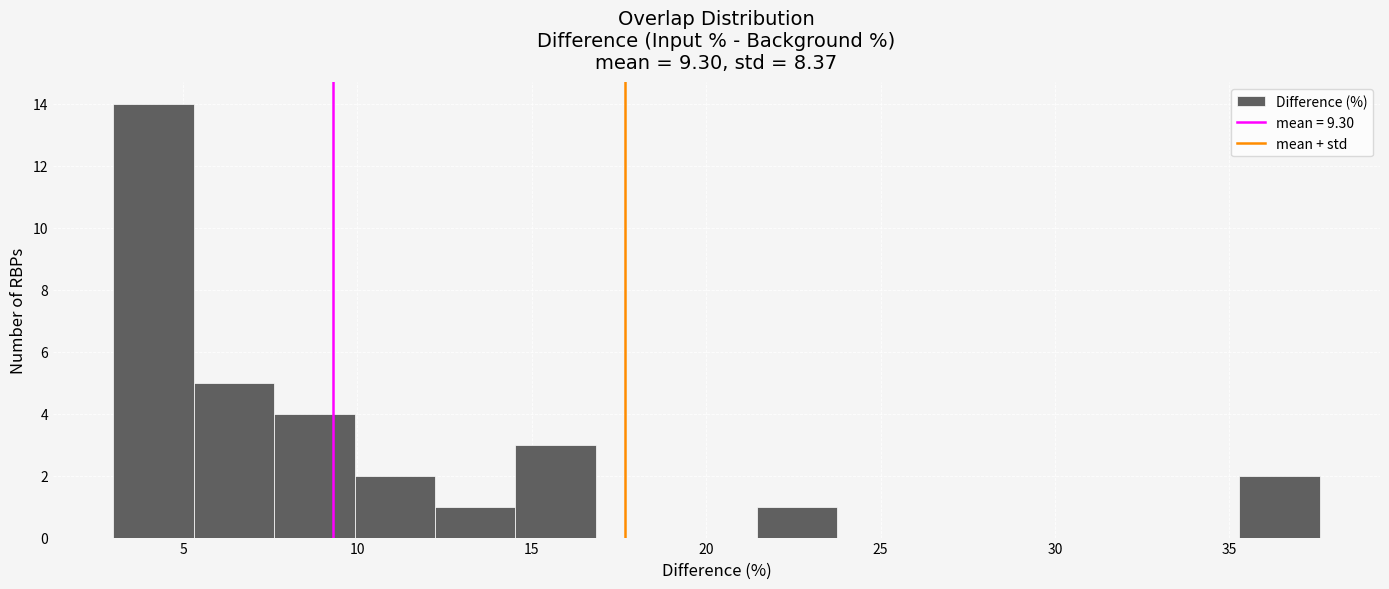

What is the height of the bar covering 12.0 to 14.5 on the x-axis? Neither the bar edges nor the heights are printed on the chart, so give them approximately, as read against the axes.

1